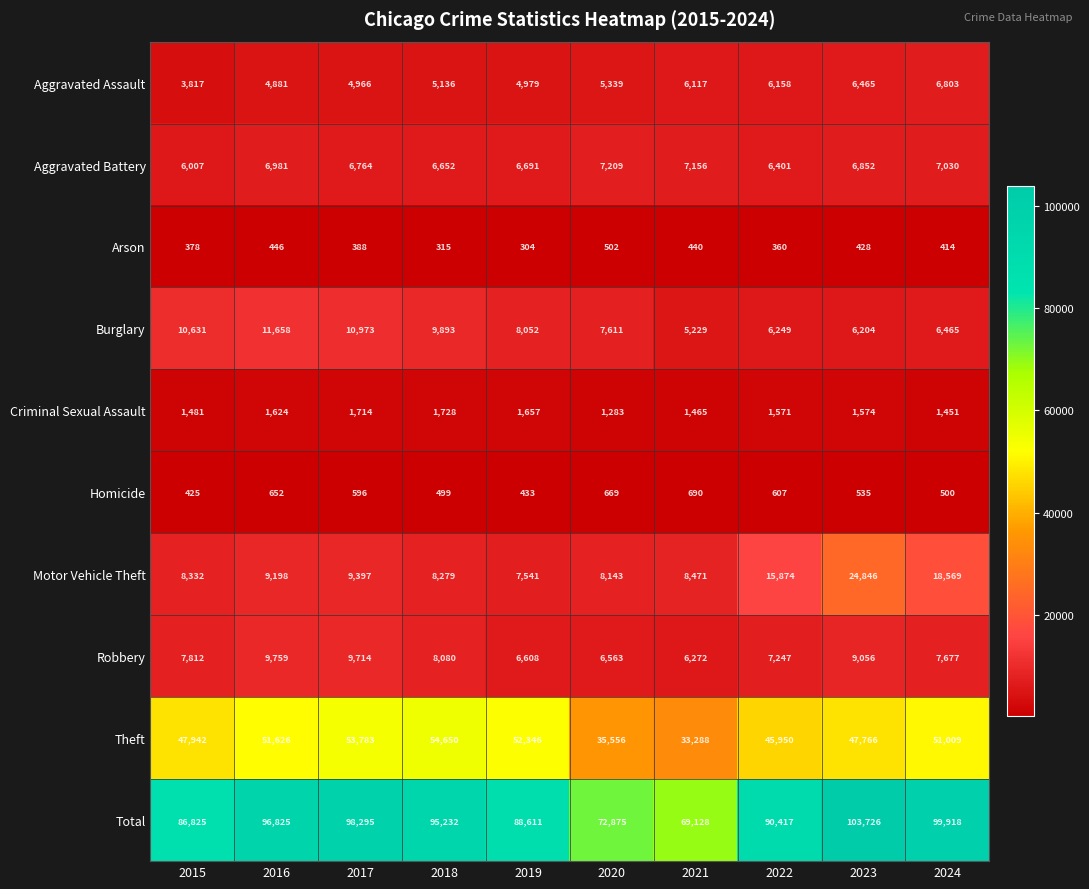

Count the number of data series in this chart.

10